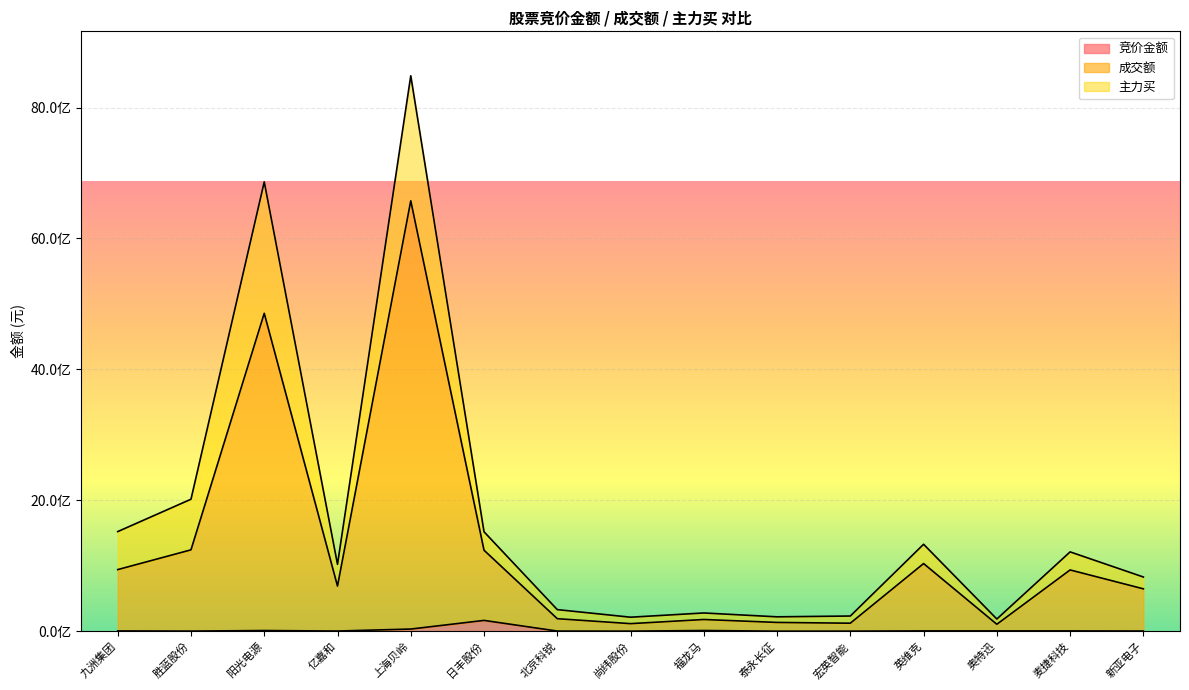

True or false: 竞价金额 and 成交额 intersect in this chart.

False